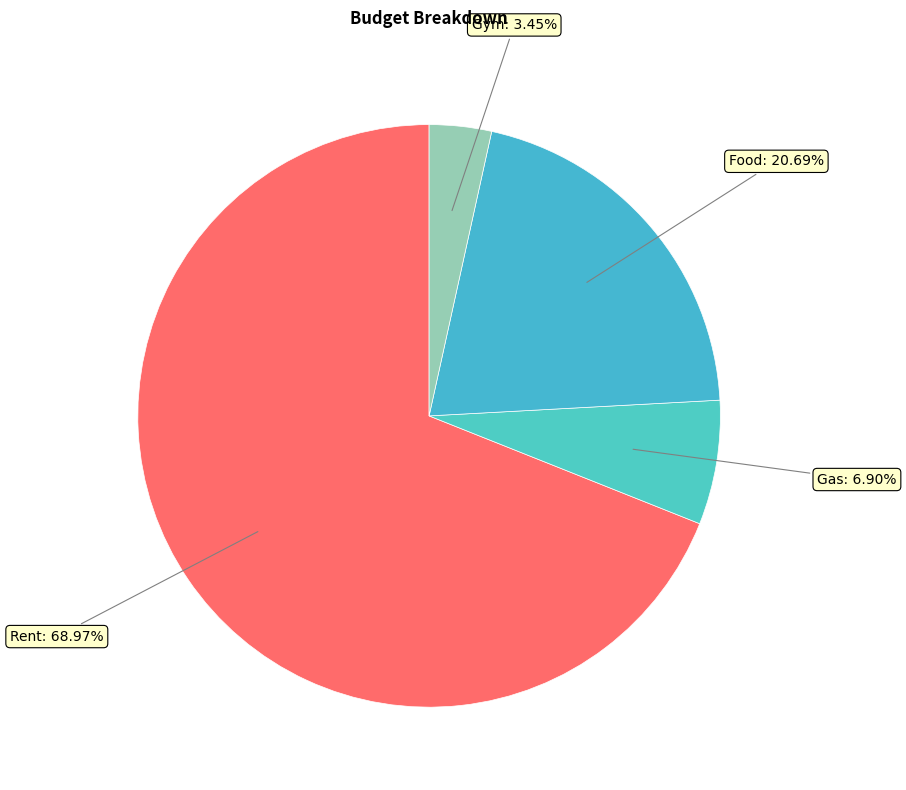

Rank the categories by value from lowest to highest.

Gym, Gas, Food, Rent